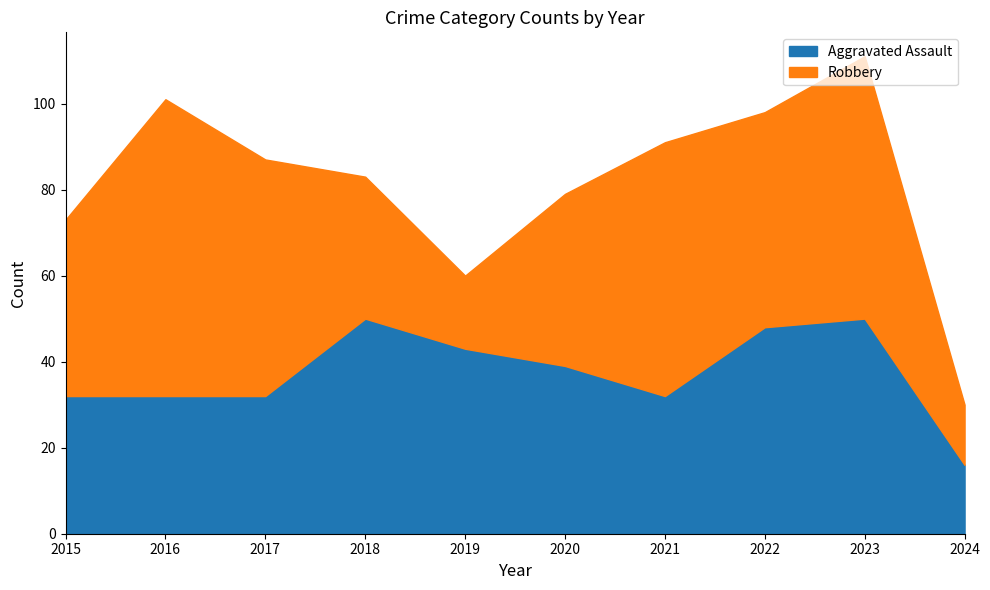

Which series ends up on top after the final intersection of Aggravated Assault and Robbery?

Aggravated Assault